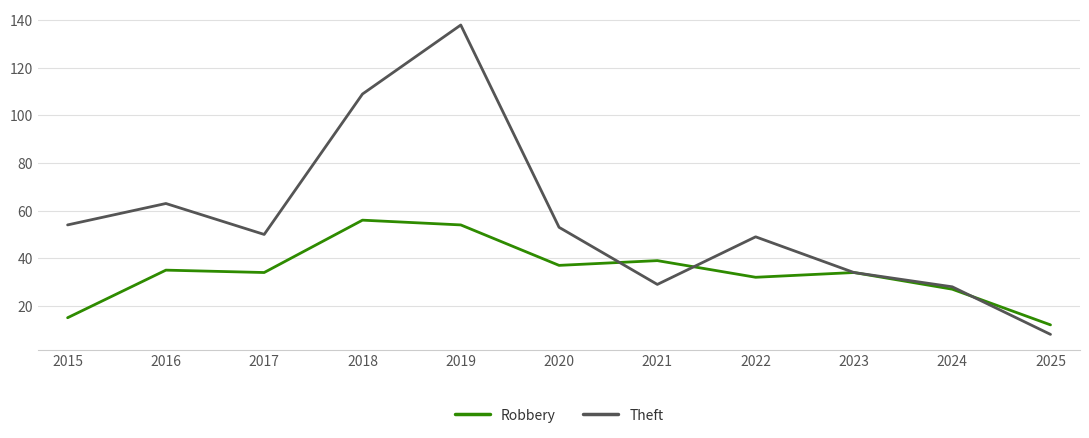

List the series in order of their overall mean, highest first.

Theft, Robbery